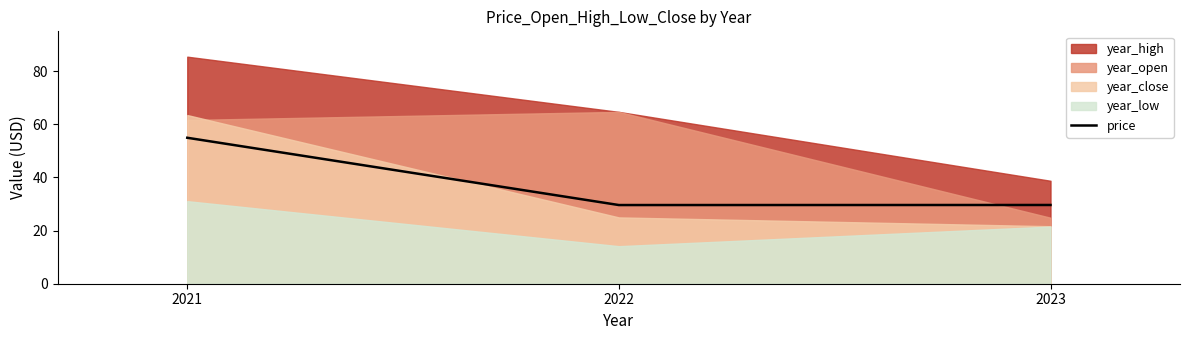

Rank the categories by value from lowest to highest.

2022, 2023, 2021